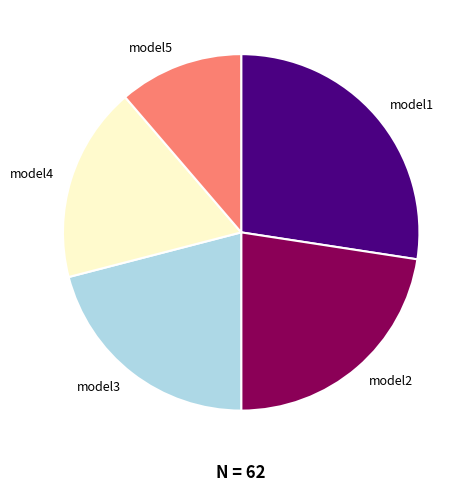

Does any single category account for the majority?

No